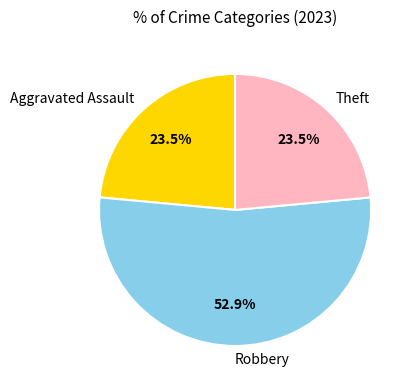

What percentage is the Robbery slice, to the nearest percent?

53%